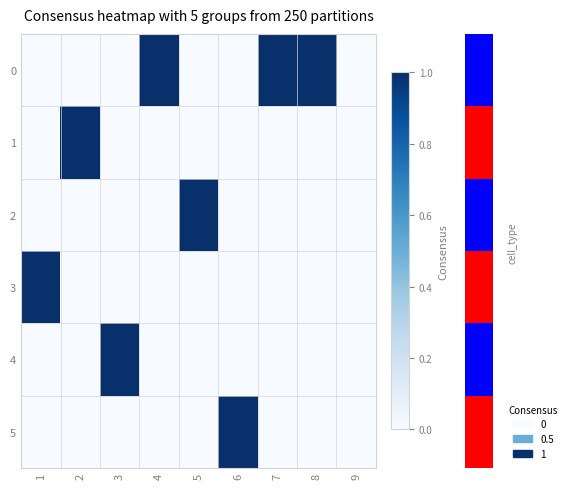

Reading left to right, transcribe all the data shown in this chart.

row_0: 0	0	0	1	0	0	1	1	0
row_1: 0	1	0	0	0	0	0	0	0
row_2: 0	0	0	0	1	0	0	0	0
row_3: 1	0	0	0	0	0	0	0	0
row_4: 0	0	1	0	0	0	0	0	0
row_5: 0	0	0	0	0	1	0	0	0